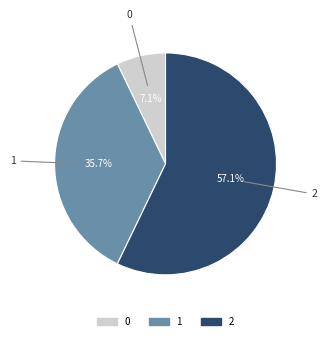

Does 1 account for over 50% of the chart?

No